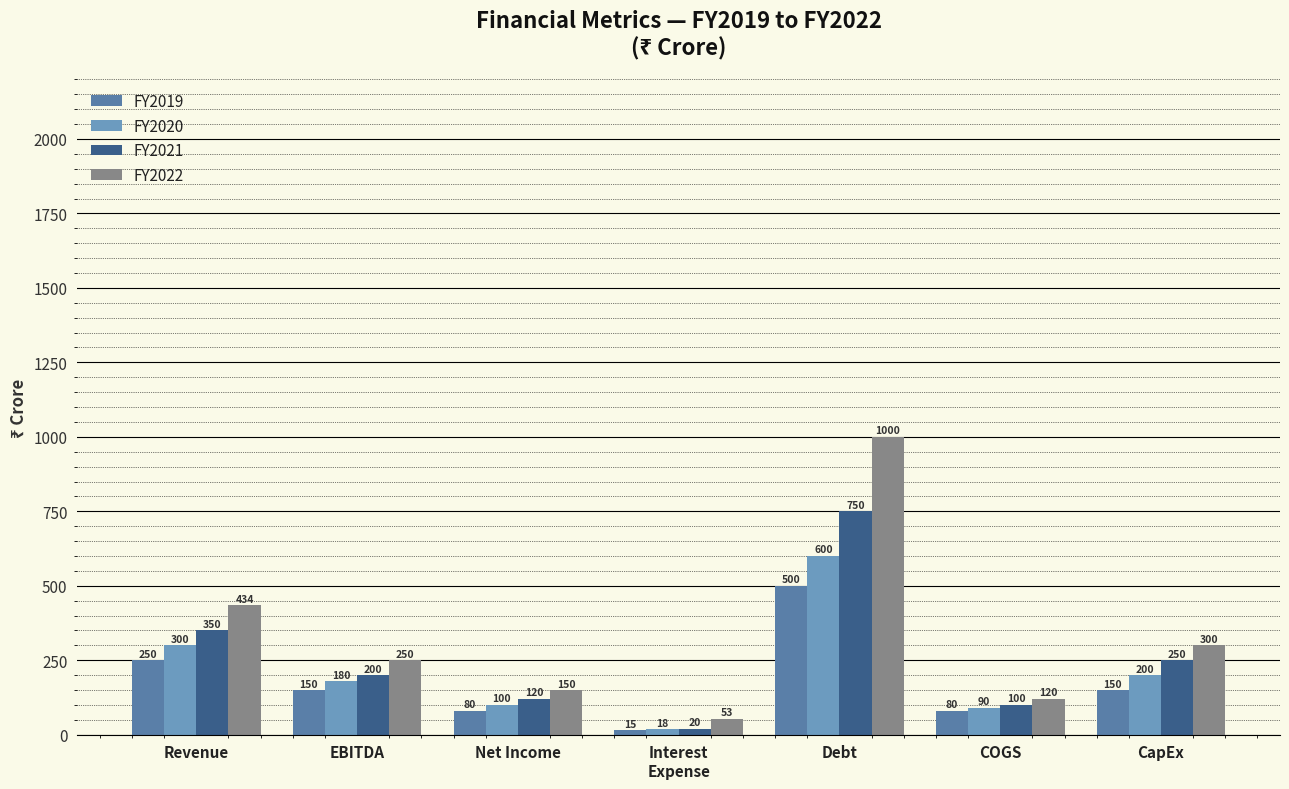

At which category does the chart reach its peak across all series?

Debt